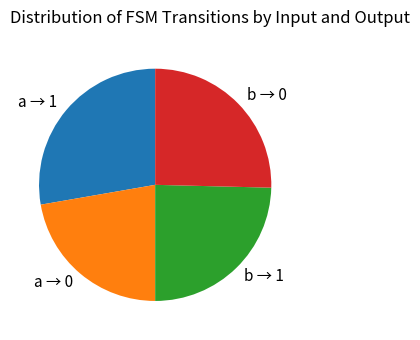

Count the number of slices in the pie.

4